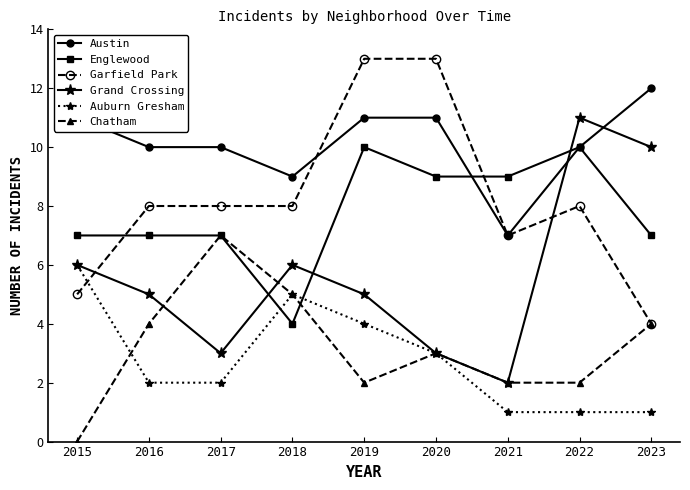

The value of Auburn Gresham at 2019 is 4. True or false?

True